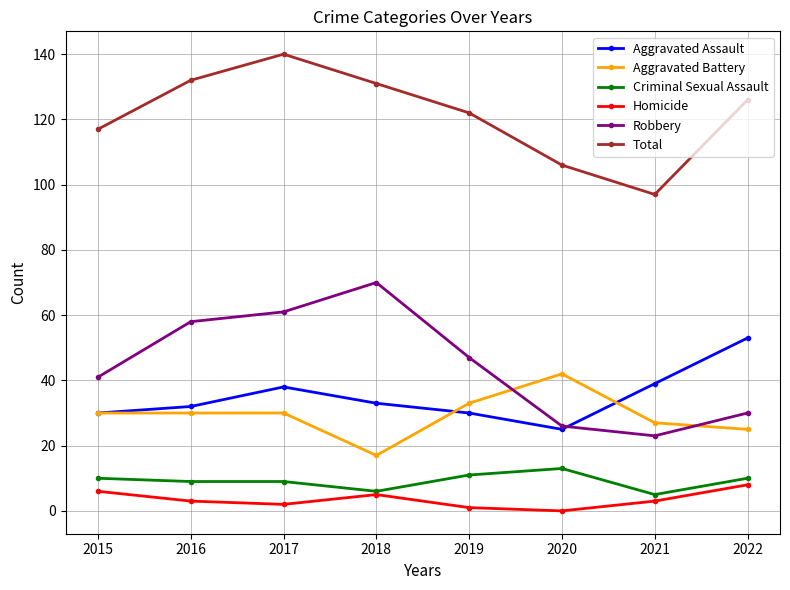

Where is the first local maximum for Robbery?

2018